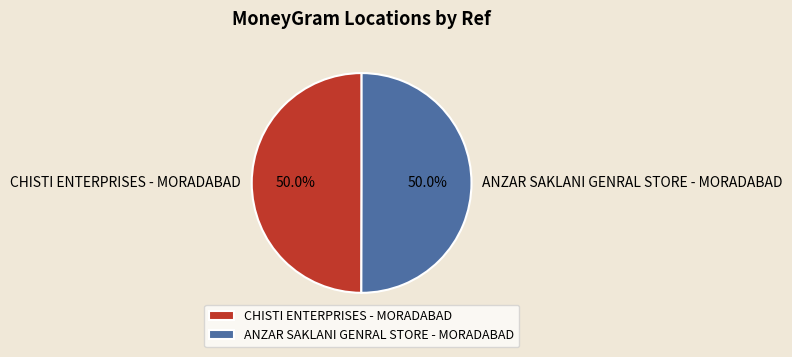

What portion of the pie excludes CHISTI ENTERPRISES - MORADABAD?

50.0%